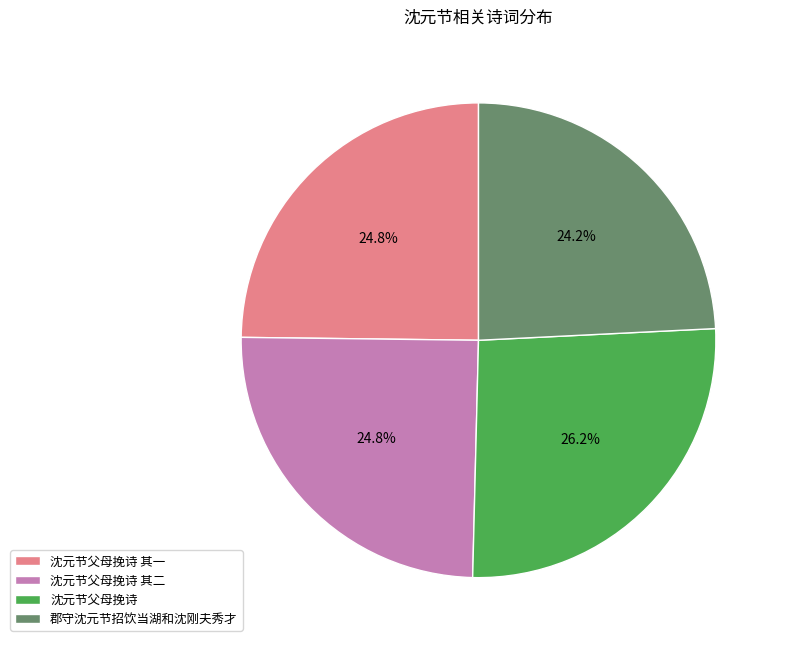

Approximately how many times larger is the value at 沈元节父母挽诗 其二 compared to 沈元节父母挽诗 其一?

1.0